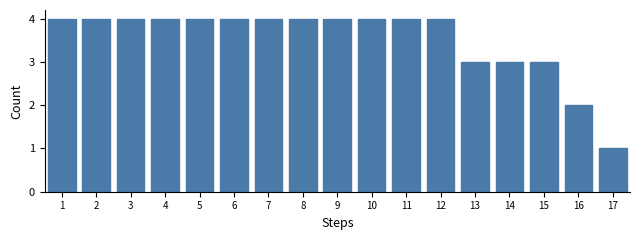

Reading right to left, transcribe all the data shown in this chart.

17=1	16=2	15=3	14=3	13=3	12=4	11=4	10=4	9=4	8=4	7=4	6=4	5=4	4=4	3=4	2=4	1=4